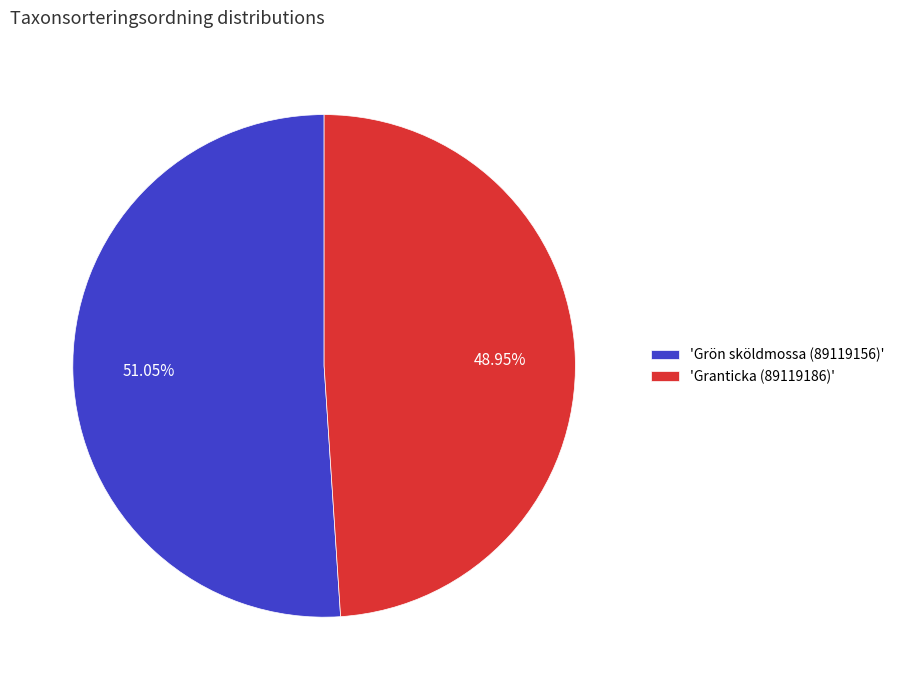

To the nearest percent, what is the average slice percentage?

50%